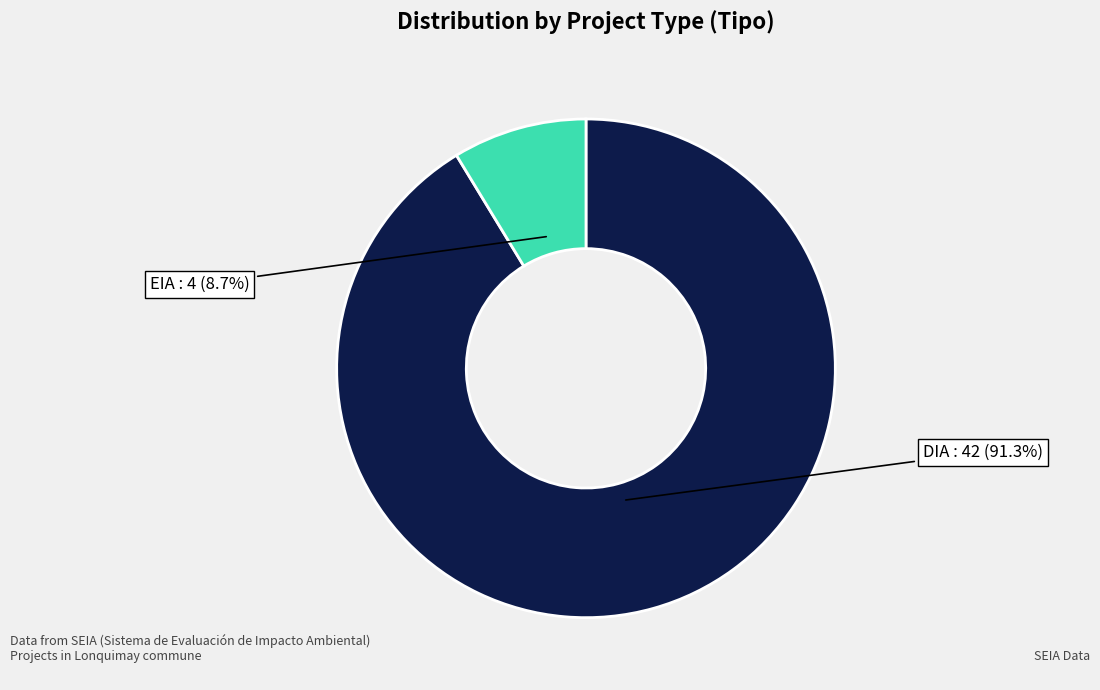

Is there a majority slice in this chart?

Yes